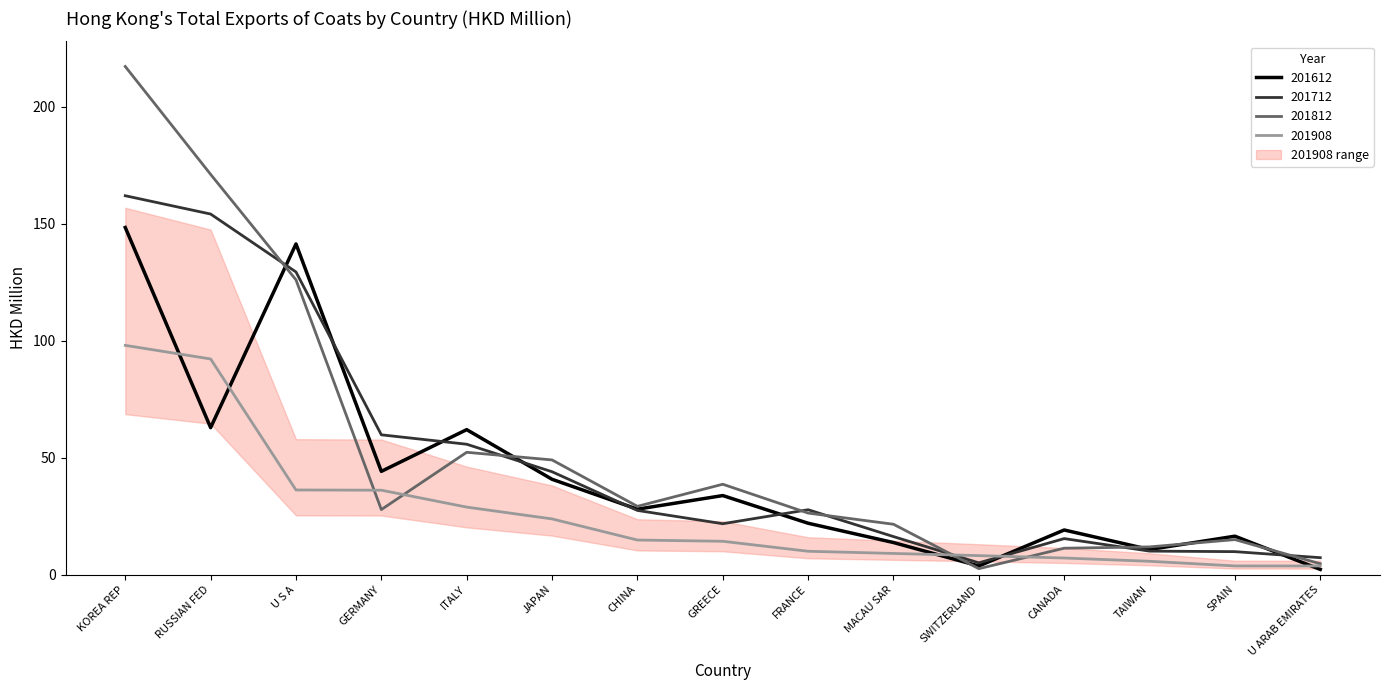

Where do 201612 and 201812 first cross each other?

RUSSIAN FED and U S A